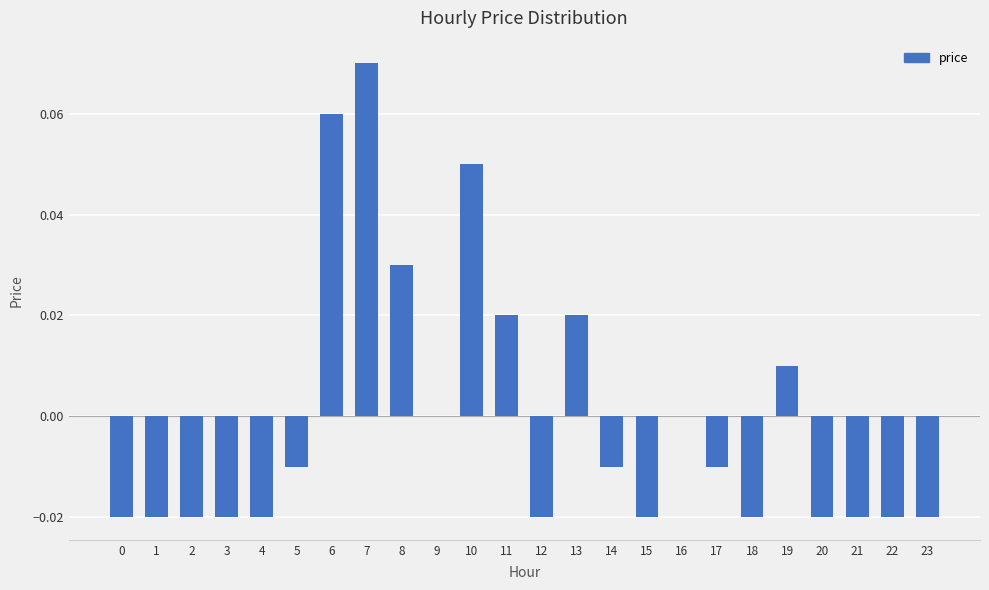

How many categories are shown in the chart?

24